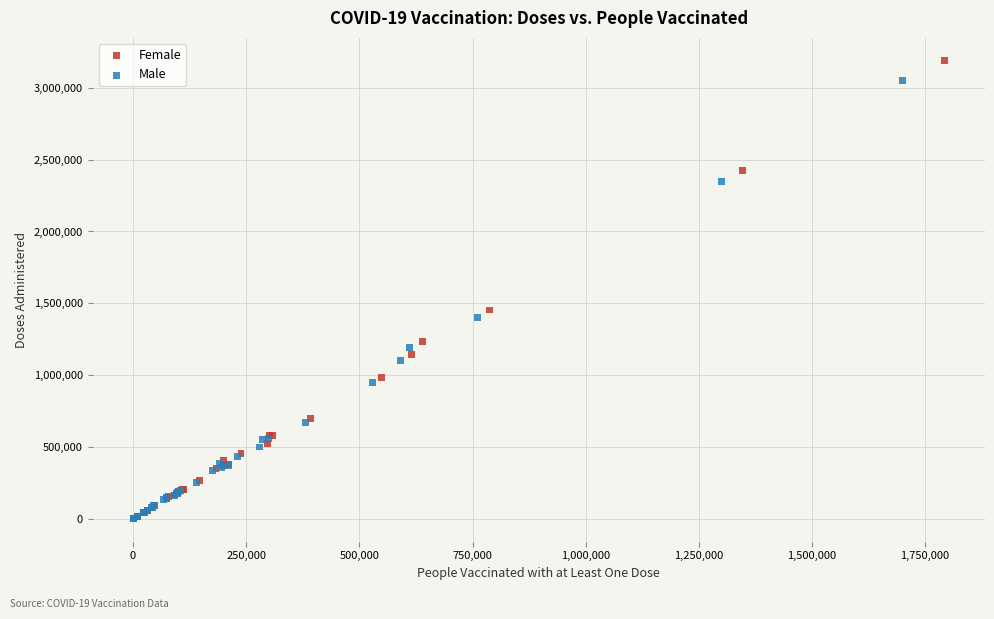

Which series has the largest Y range (max minus min)?

Female